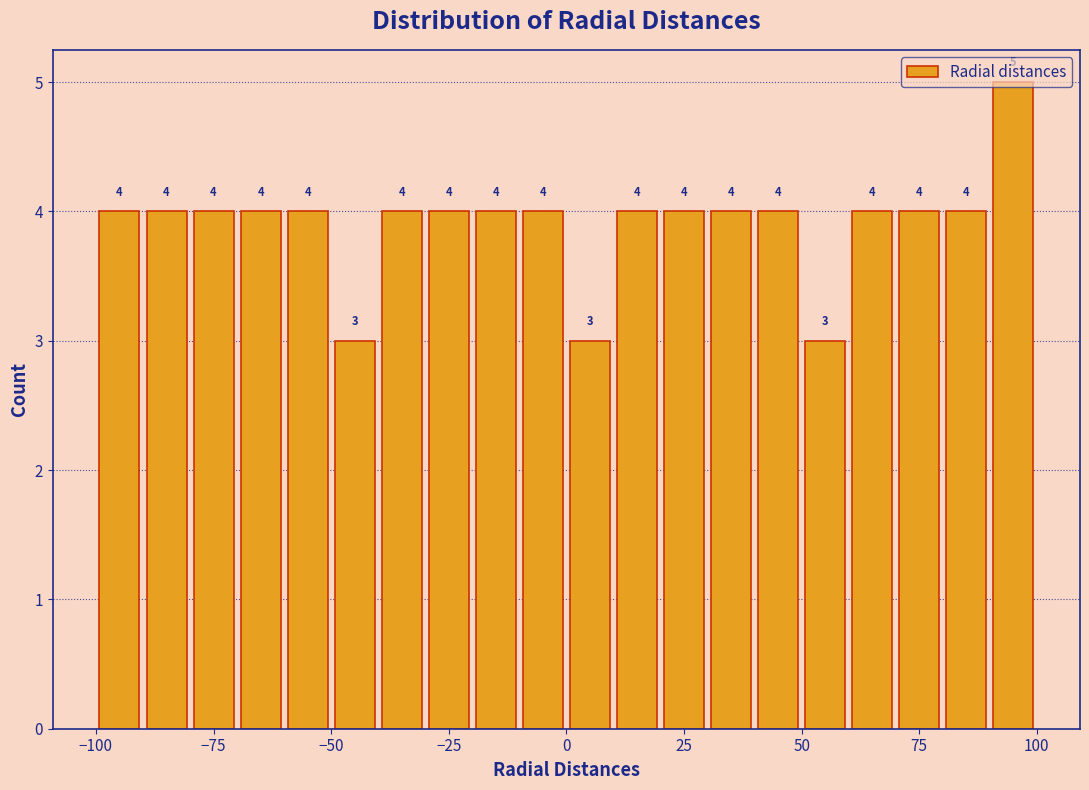

Around what value on the x-axis is the tallest bar? Give the approximate position of its centre, as read against the axis.

95